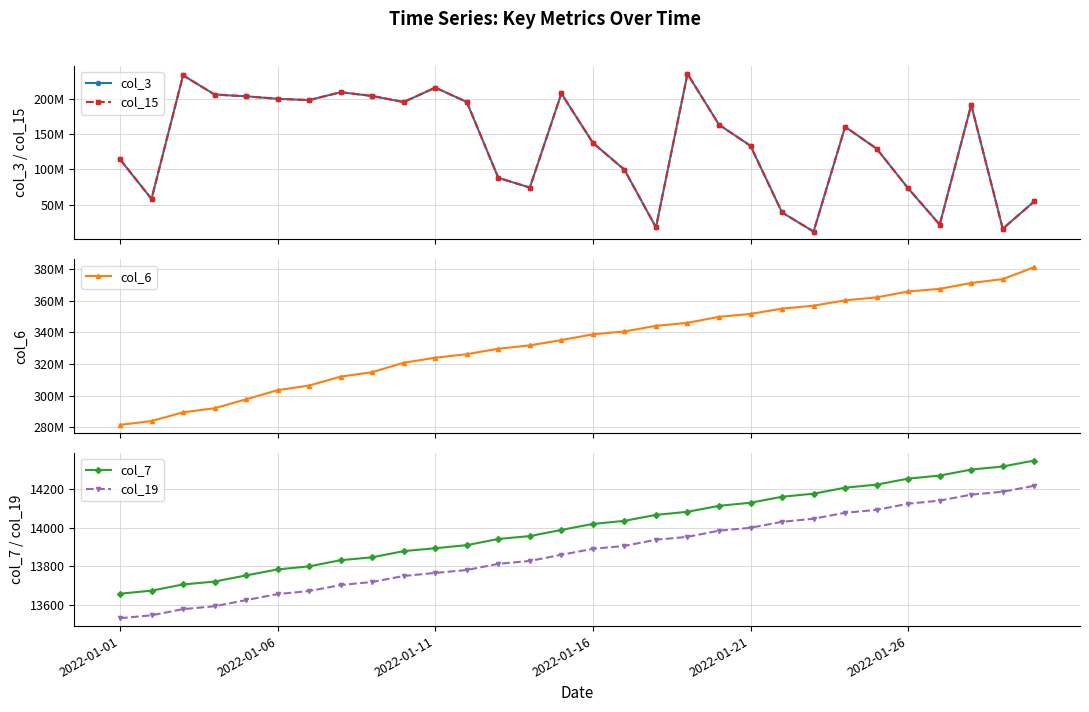

What is the average value of the col_7 series?

14002